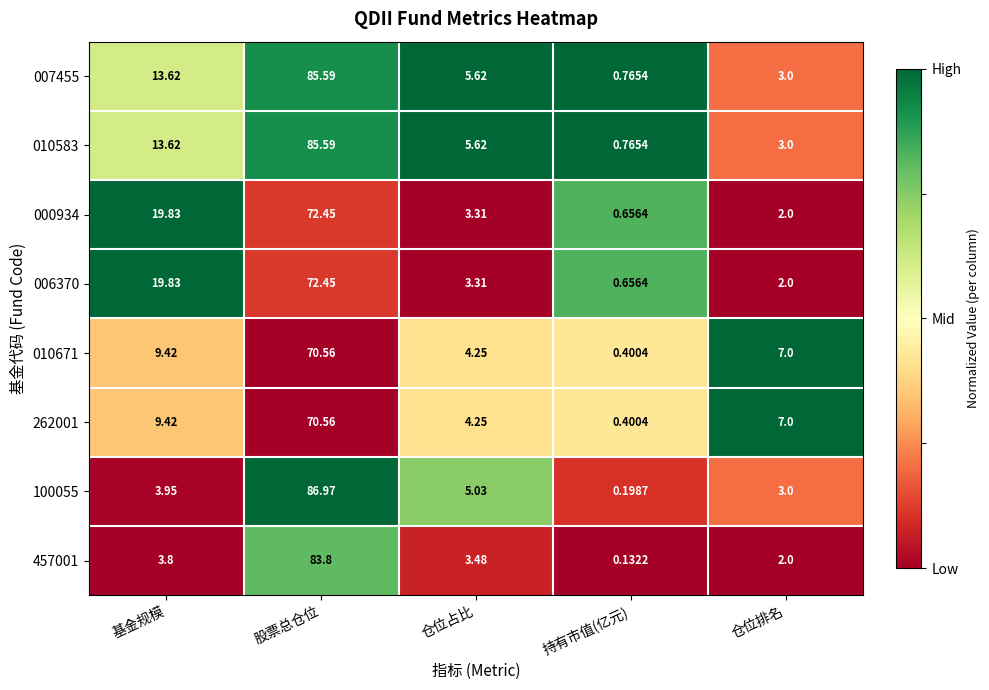

What is the total value across all series at 股票总仓位?

628.0